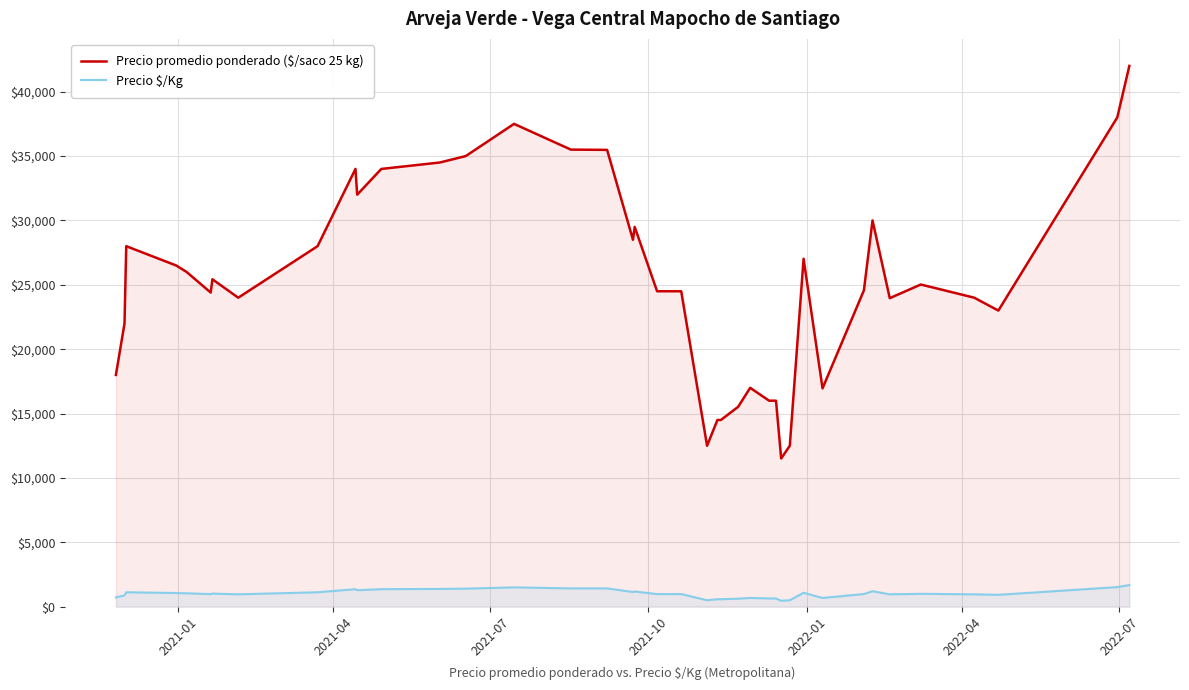

Which series has the largest total across all categories?

Precio promedio ponderado ($/saco 25 kg)